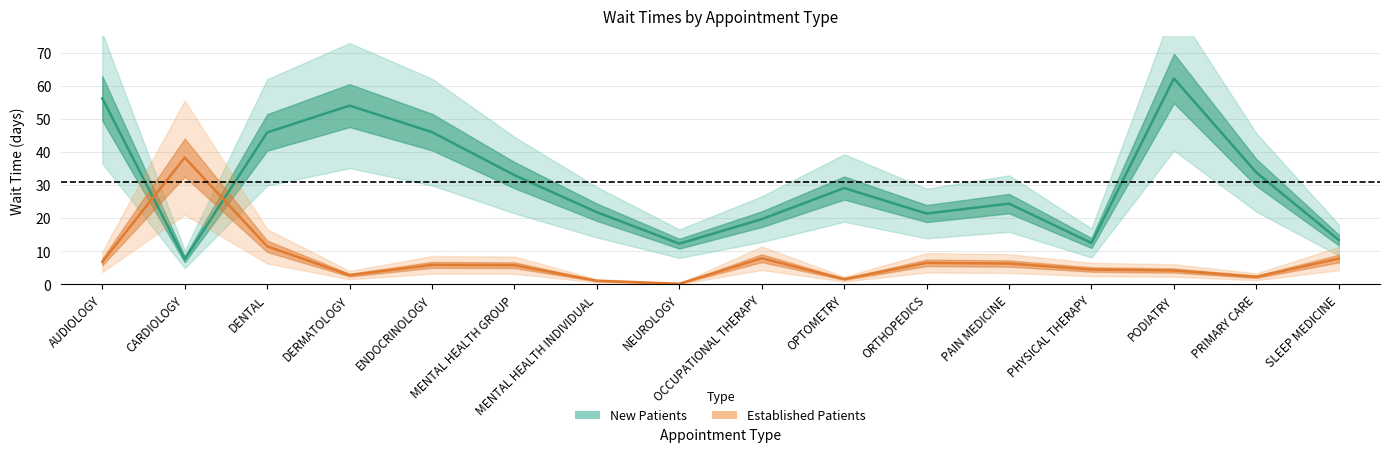

What is the label of the 12th point from the right?

ENDOCRINOLOGY